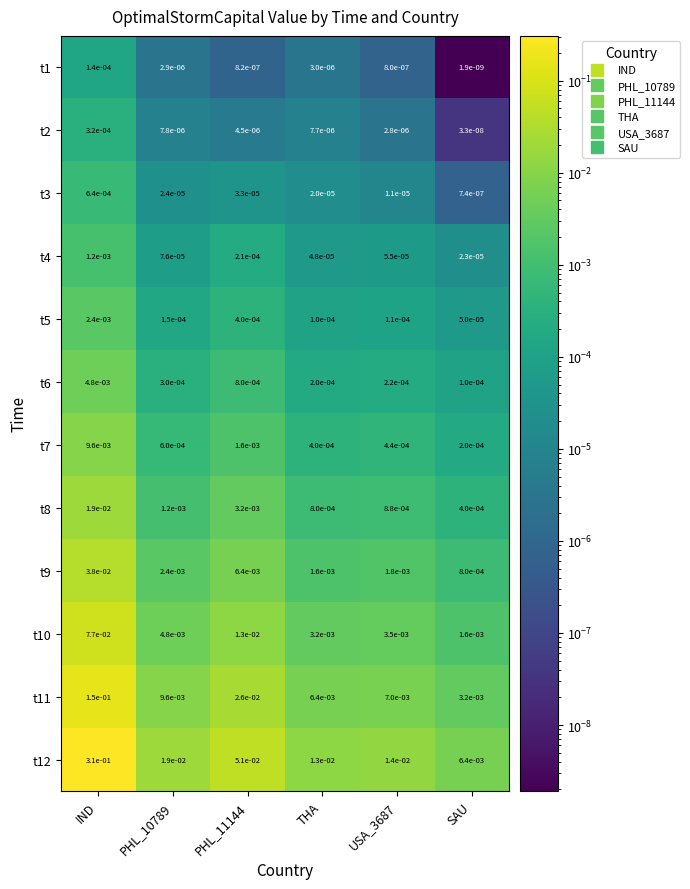

Which category has the lowest value in the t5 series?

SAU